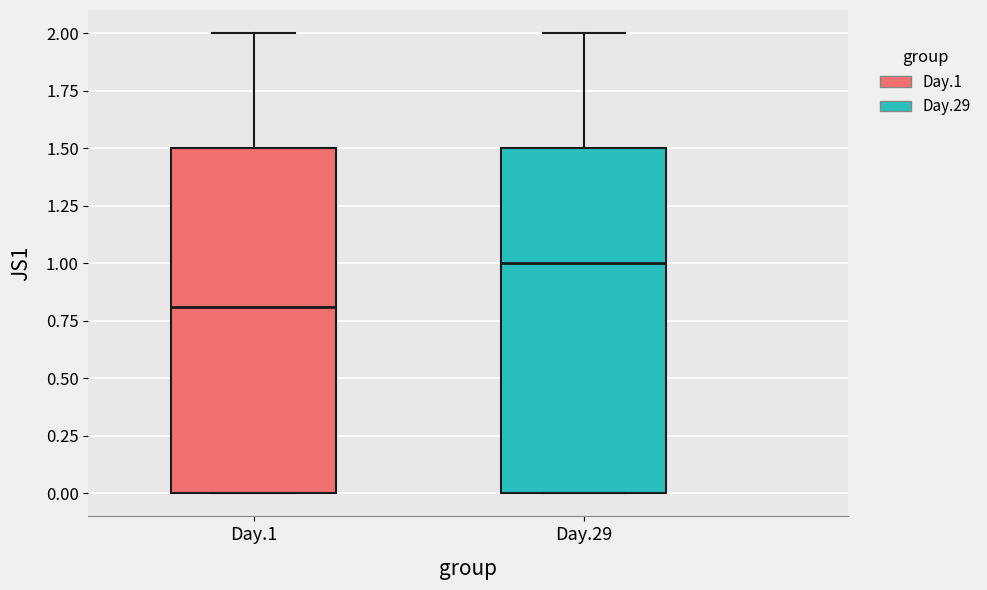

Reading left to right, transcribe this box plot: for each box, give where its median line is, the range the box spans, and where its two whiskers end, as read against the y-axis. The values are not printed on the chart, so give them approximately, as read against the axis.

Day.1: median 0.8, box 0.0 to 1.5, whiskers 0.0 to 2.0
Day.29: median 1.0, box 0.0 to 1.5, whiskers 0.0 to 2.0